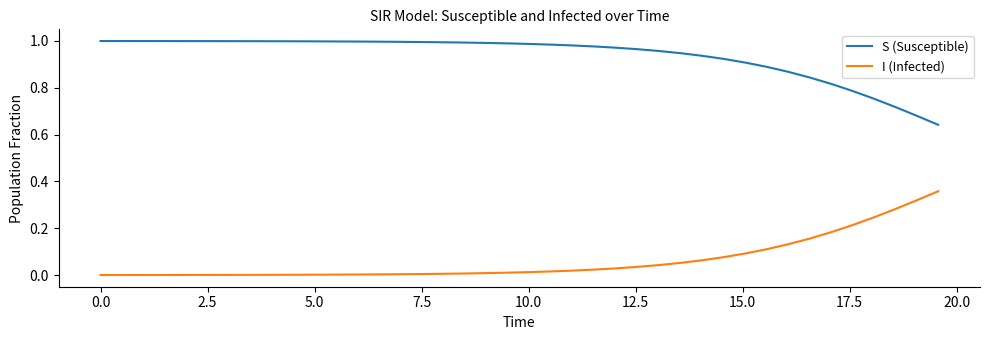

True or false: S (Susceptible) and I (Infected) cross at least once.

False